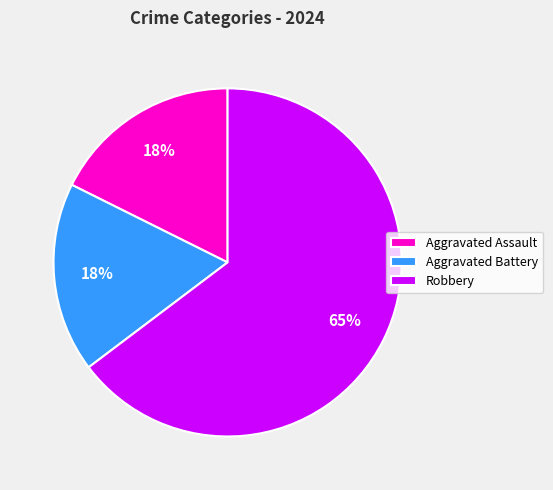

How many segments does this pie chart have?

3